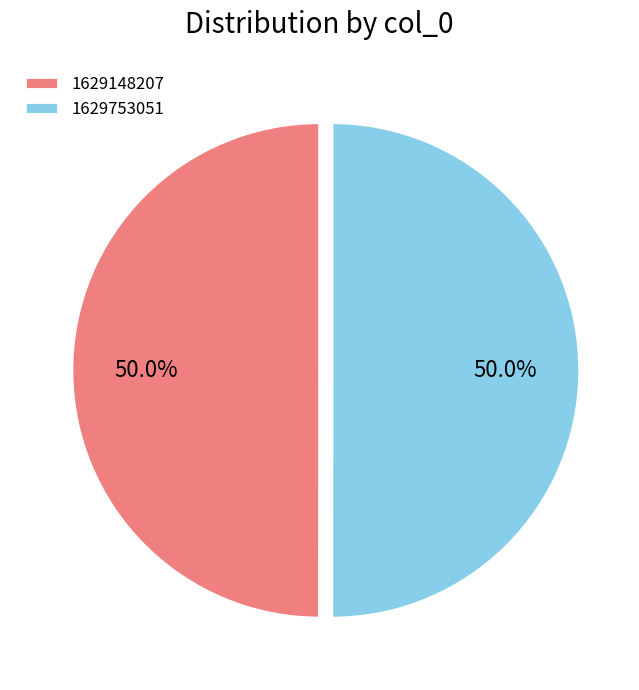

What portion of the pie excludes 1629753051?

50.0%